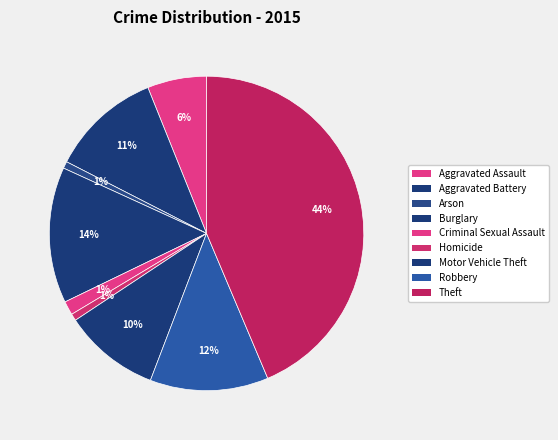

How many slices are in this pie chart?

9